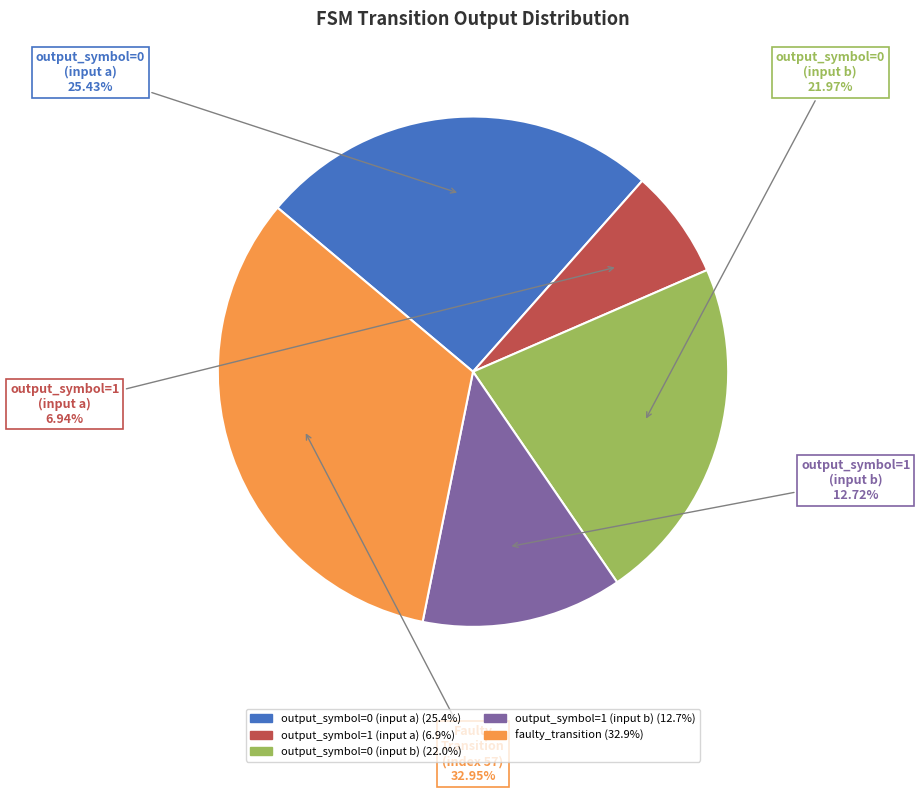

What is the ratio of the value at output_symbol=0 (input a) (25.4%) to the value at output_symbol=1 (input a) (6.9%)?

3.7